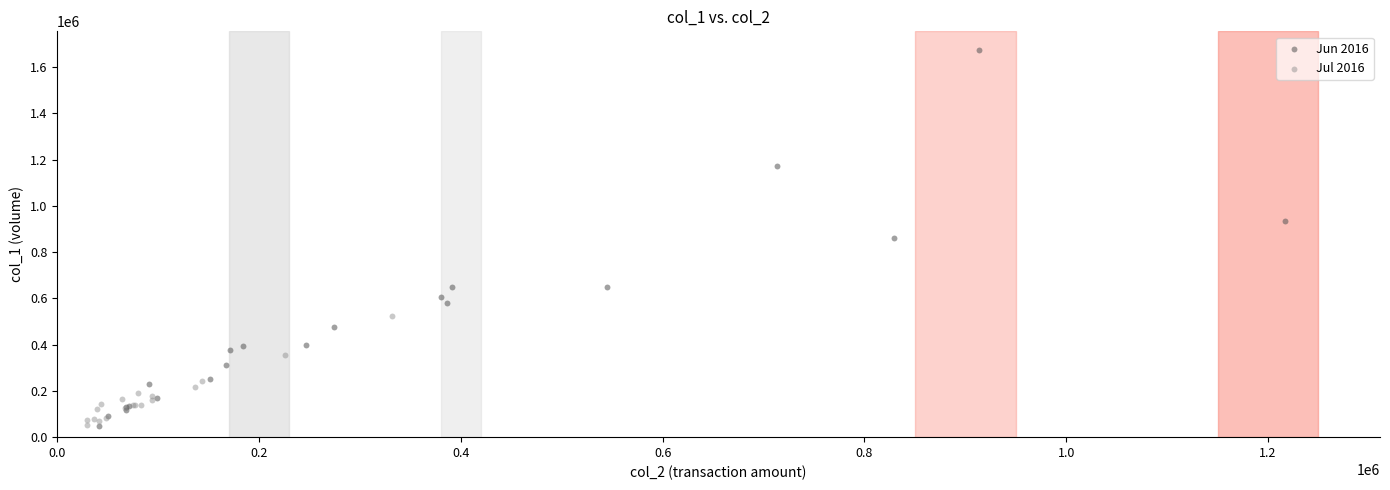

Which series contains the highest Y value?

Jun 2016